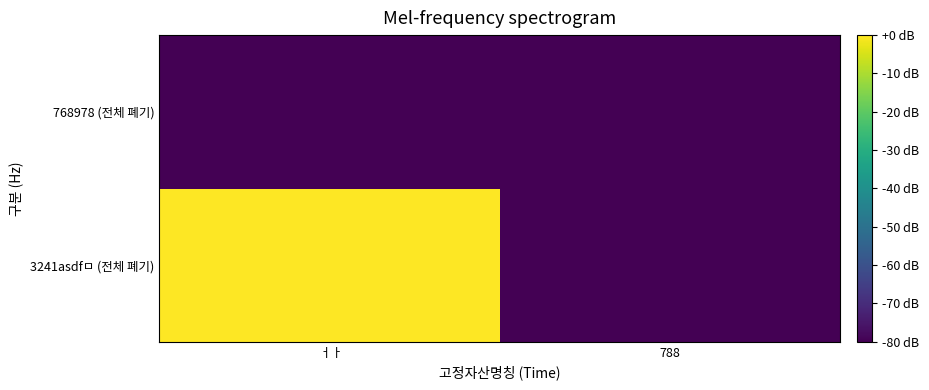

List the series in order of their peak value, highest first.

3241asdfㅁ (전체 폐기), 768978 (전체 폐기)